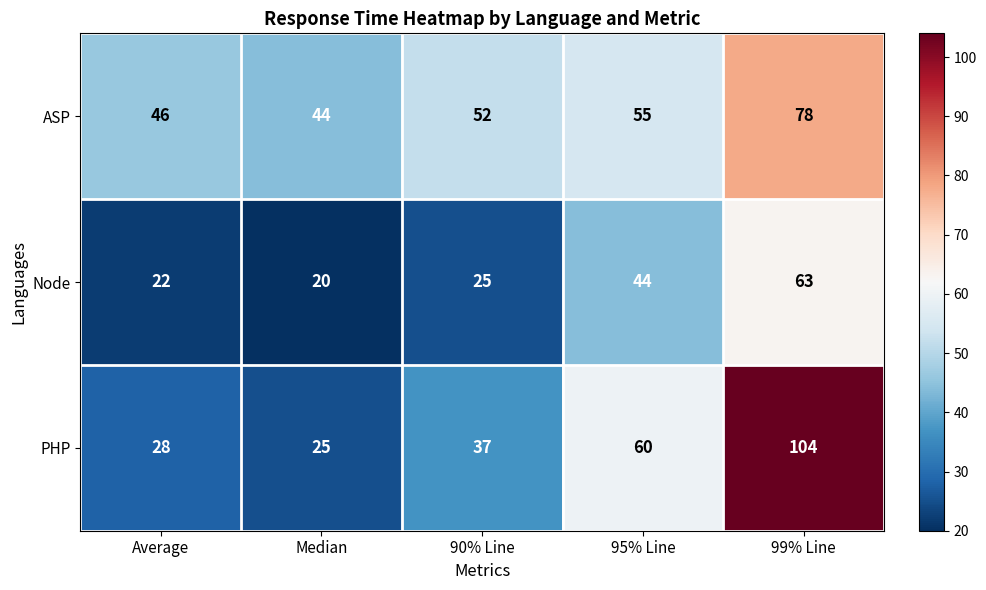

Which series changed the most between 95% Line and 99% Line?

PHP